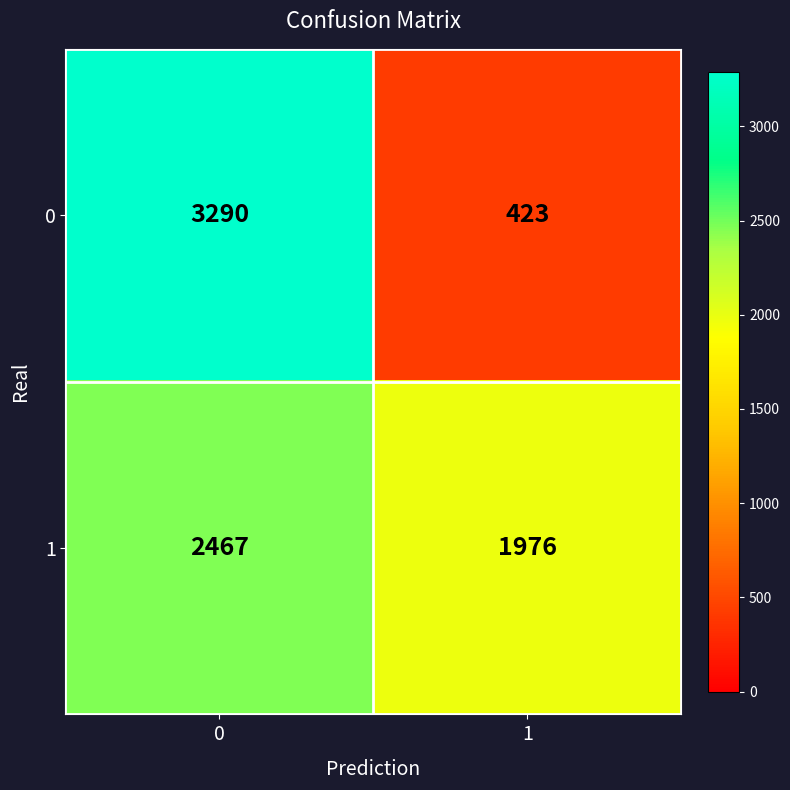

Is it true that 0 equals 423 at 1?

True